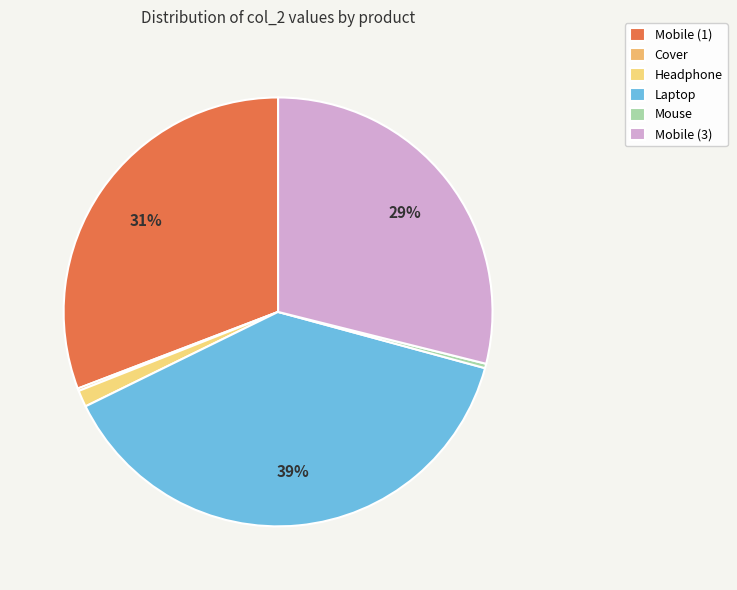

Which has a higher value, Headphone or Cover?

Headphone